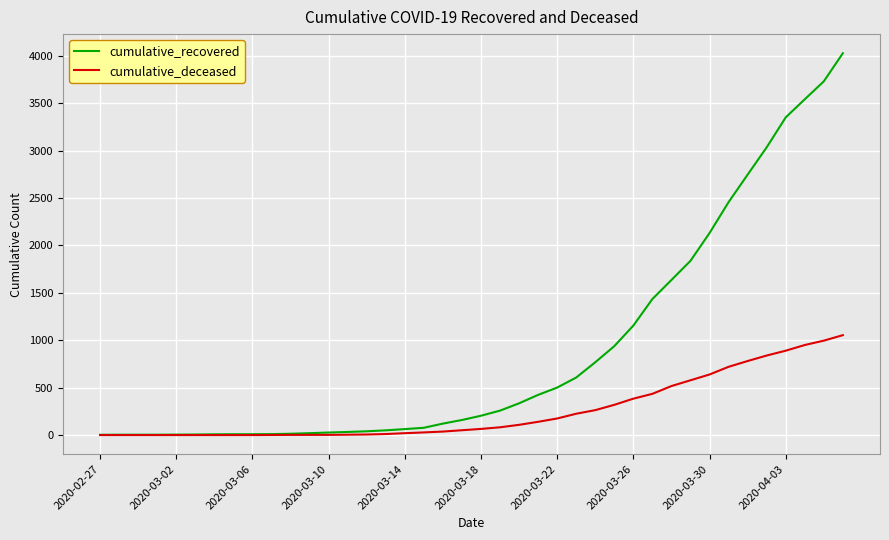

What is the highest value of the cumulative_recovered series?

4028